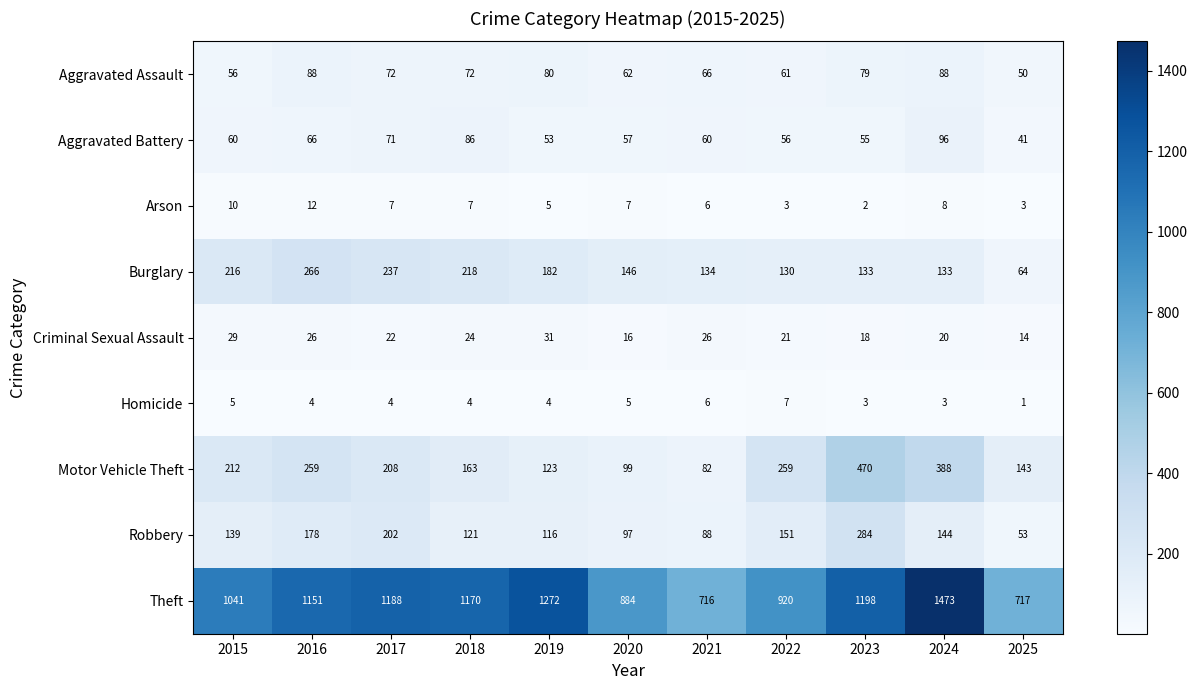

Which series has the widest spread of values?

Theft